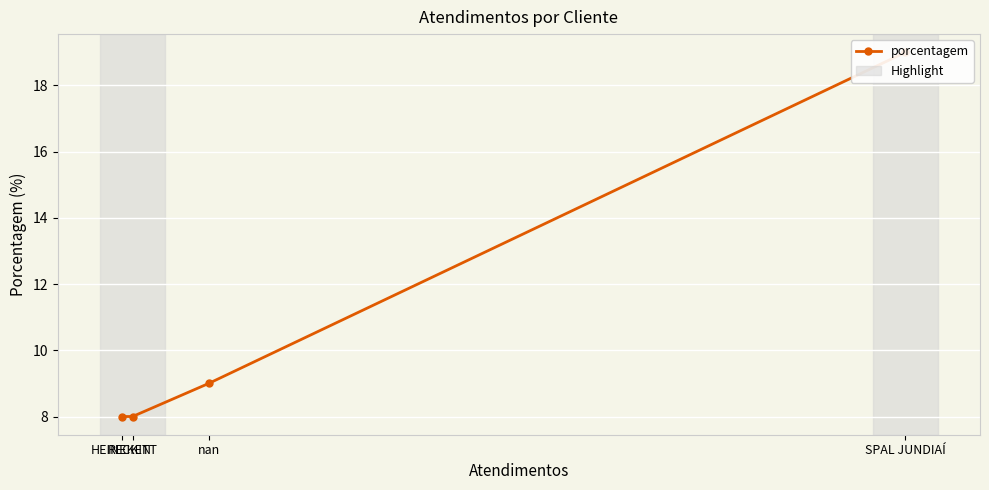

Count the number of categories in the chart.

4